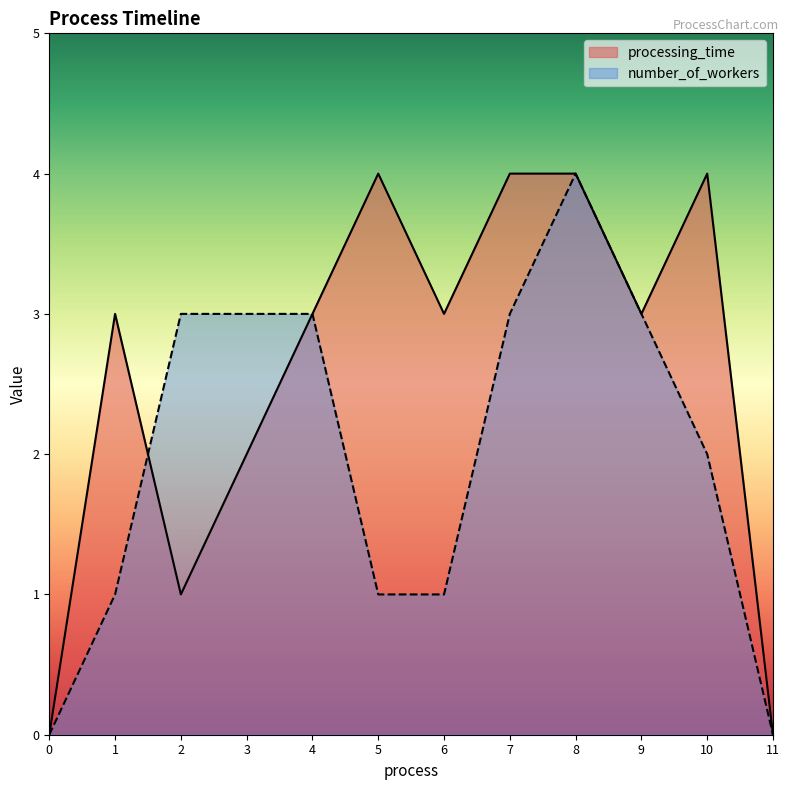

True or false: processing_time has a value of 2 at 9.

False